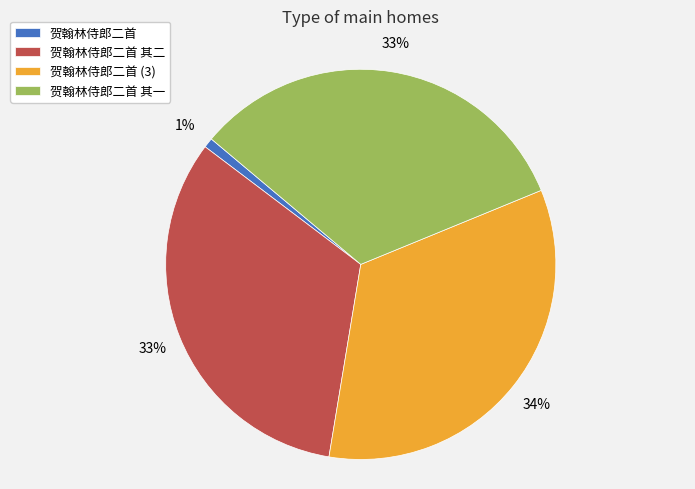

Does 贺翰林侍郎二首 (3) represent more than half of the total?

No